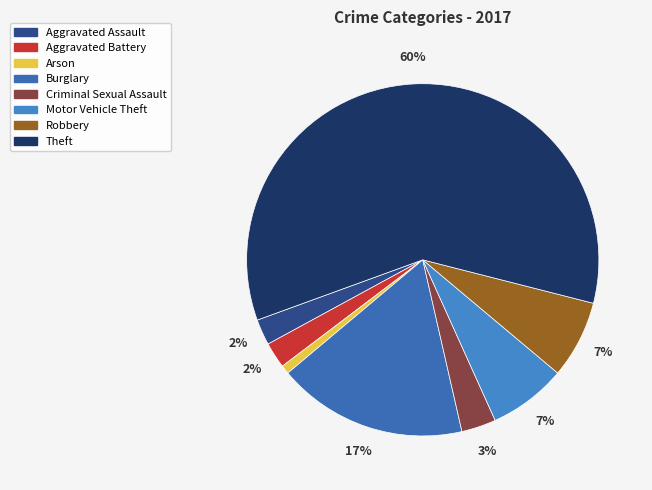

To the nearest percent, what is the average slice percentage?

12%